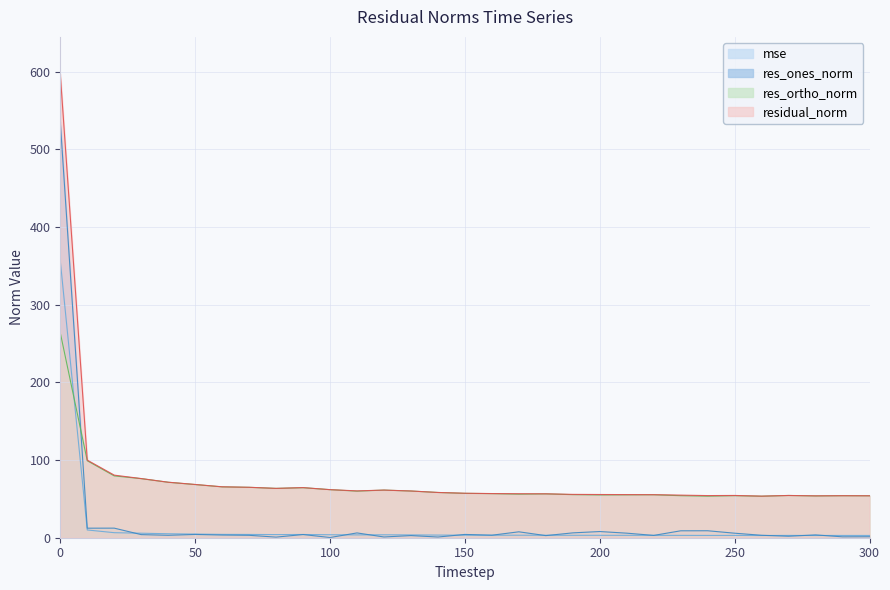

True or false: res_ones_norm and residual_norm intersect in this chart.

False